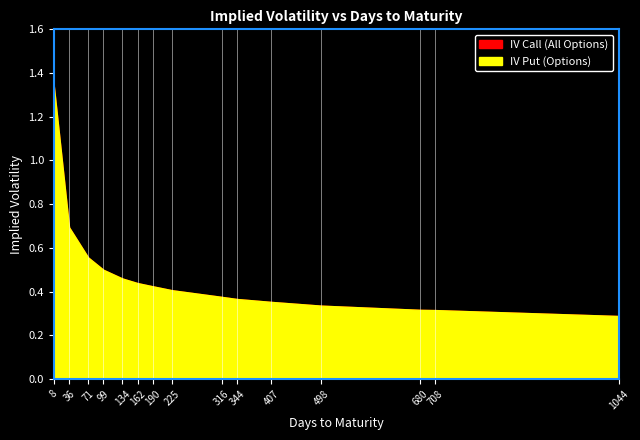

Between 190 and 99, which is larger?

99